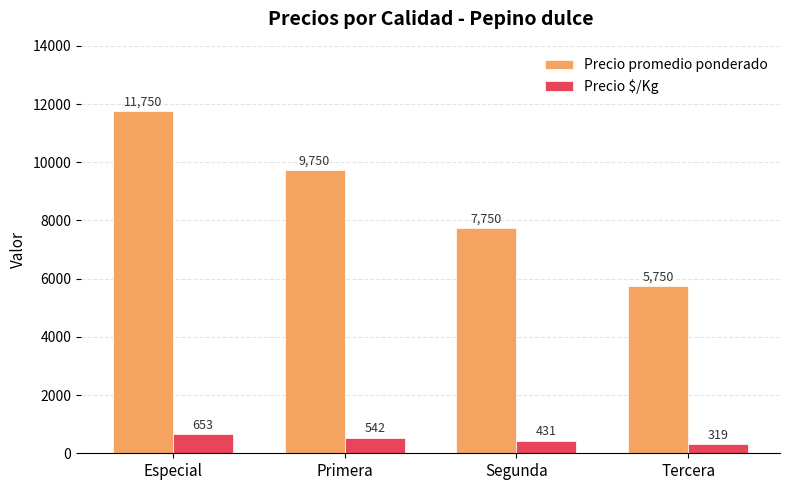

What is the sum of the Precio $/Kg values at Segunda and Especial?

1084